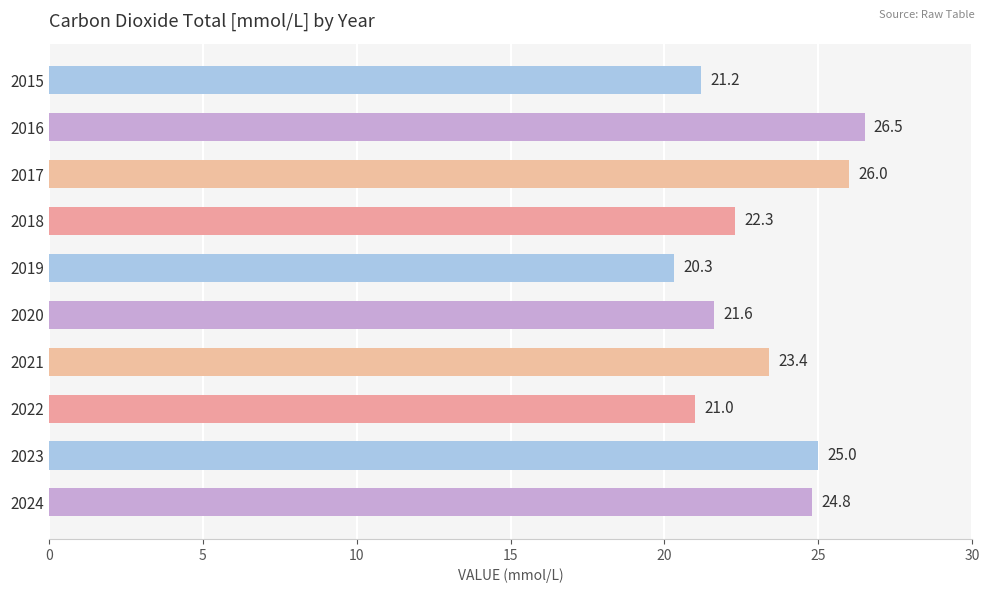

How many values exceed 23?

5